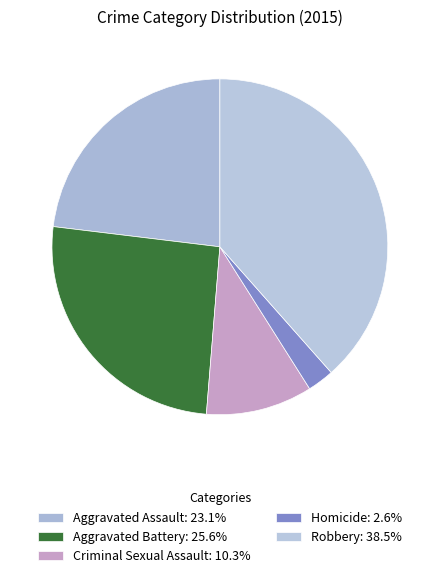

How many slices are in this pie chart?

5